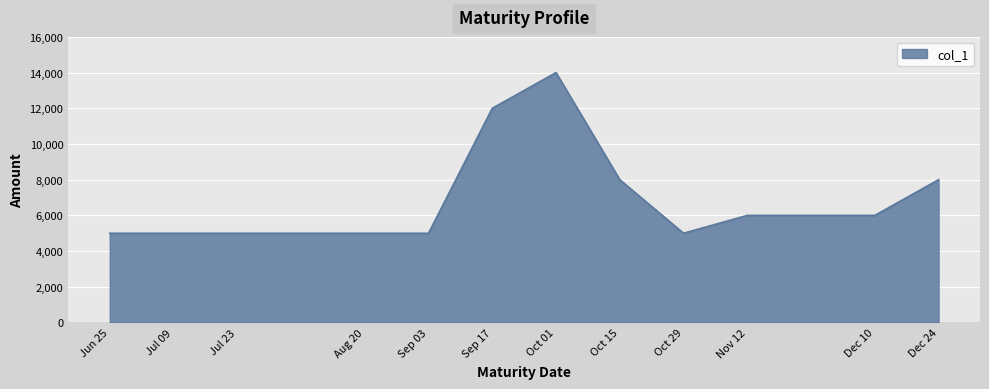

Is it true that the value at Jul 23 is 8985?

False